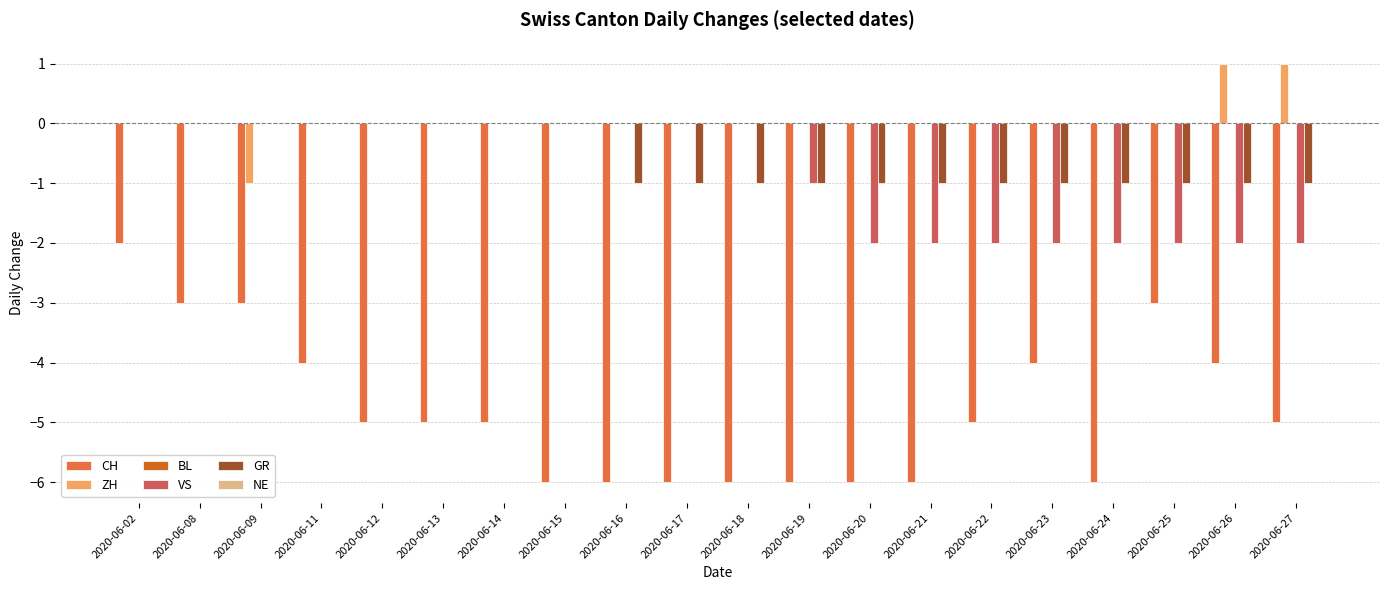

At which category is the sum across all series the highest?

2020-06-02